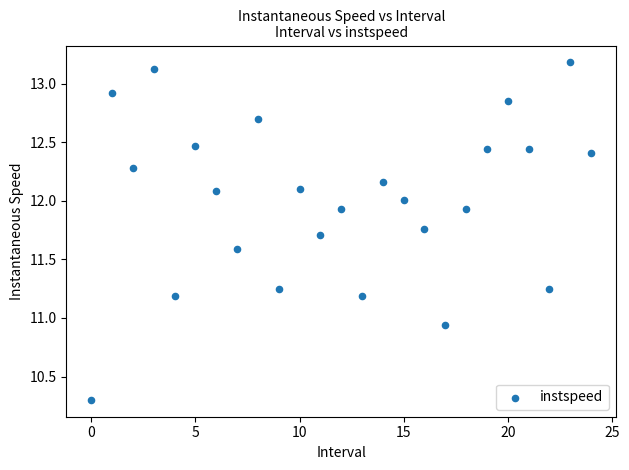

What is the range of Y values (max minus min)?

2.9